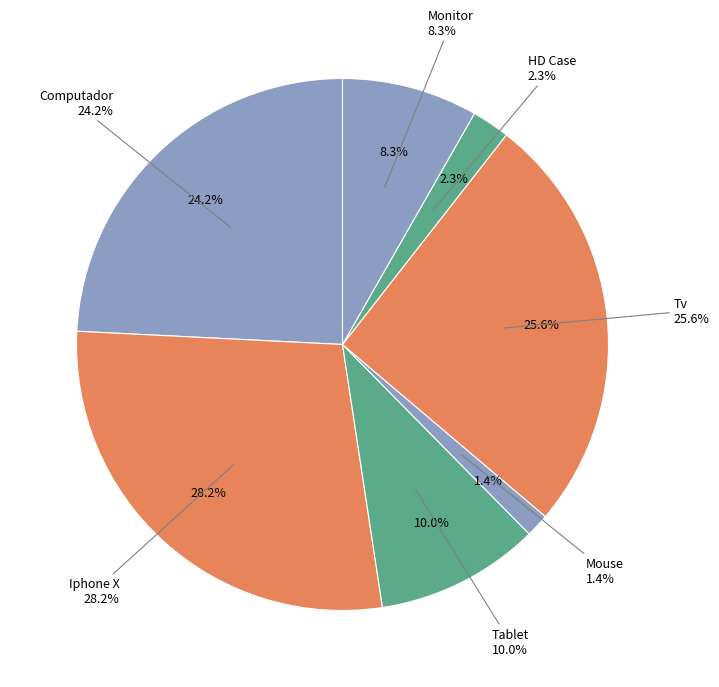

Which has a higher value, Monitor or Tv?

Tv